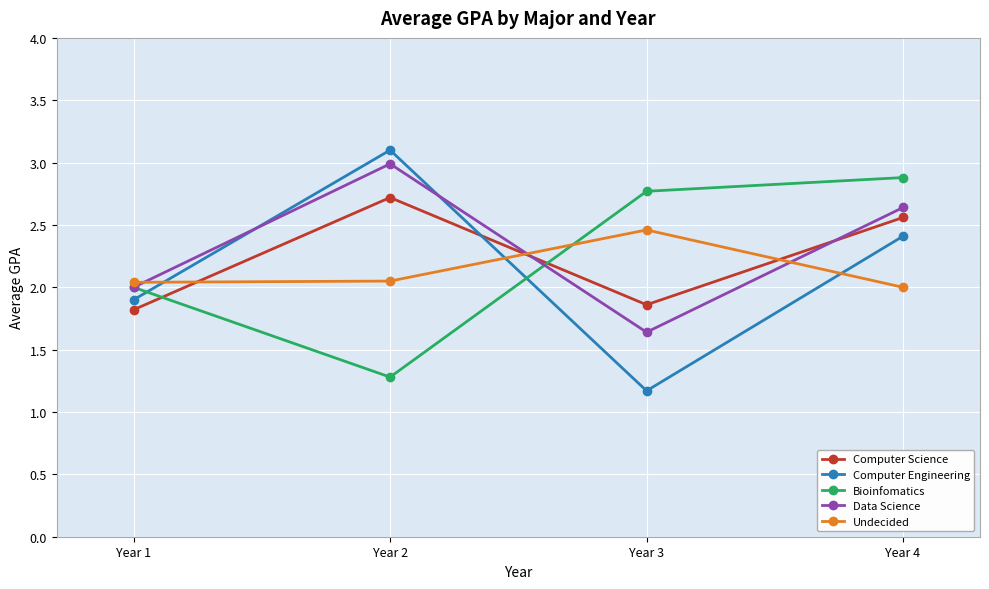

Rank the series at Year 3 from highest to lowest value.

Bioinfomatics, Undecided, Computer Science, Data Science, Computer Engineering